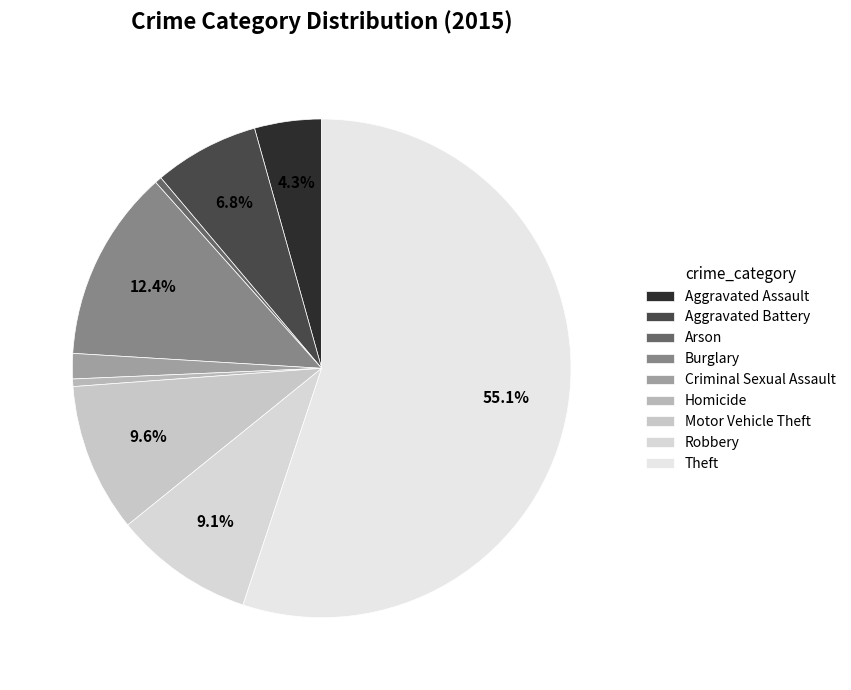

Which category has the biggest portion of the pie?

Theft